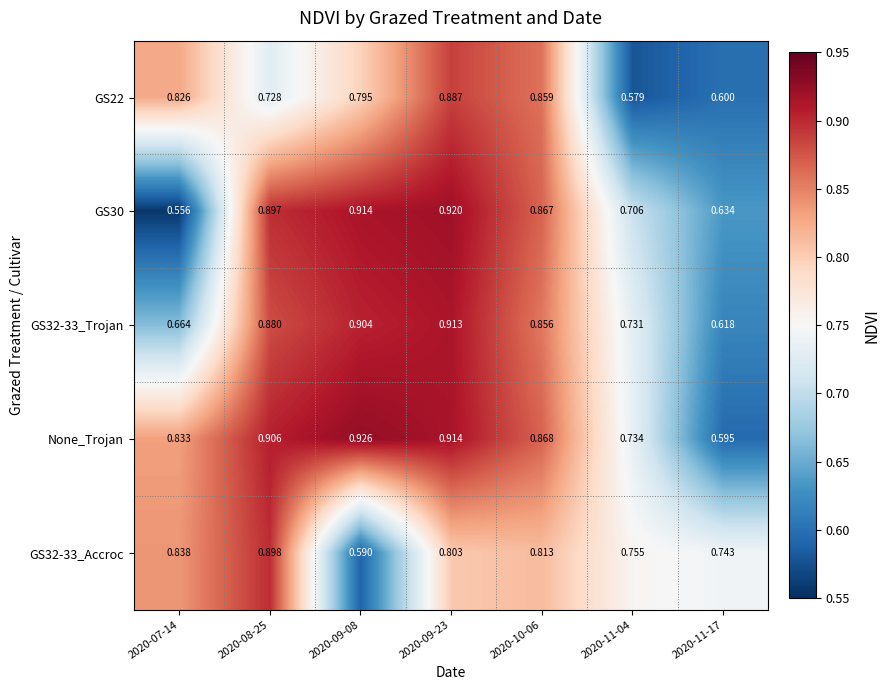

Is the value of GS22 at 2020-11-17 greater than the value of GS32-33_Trojan at 2020-10-06?

No